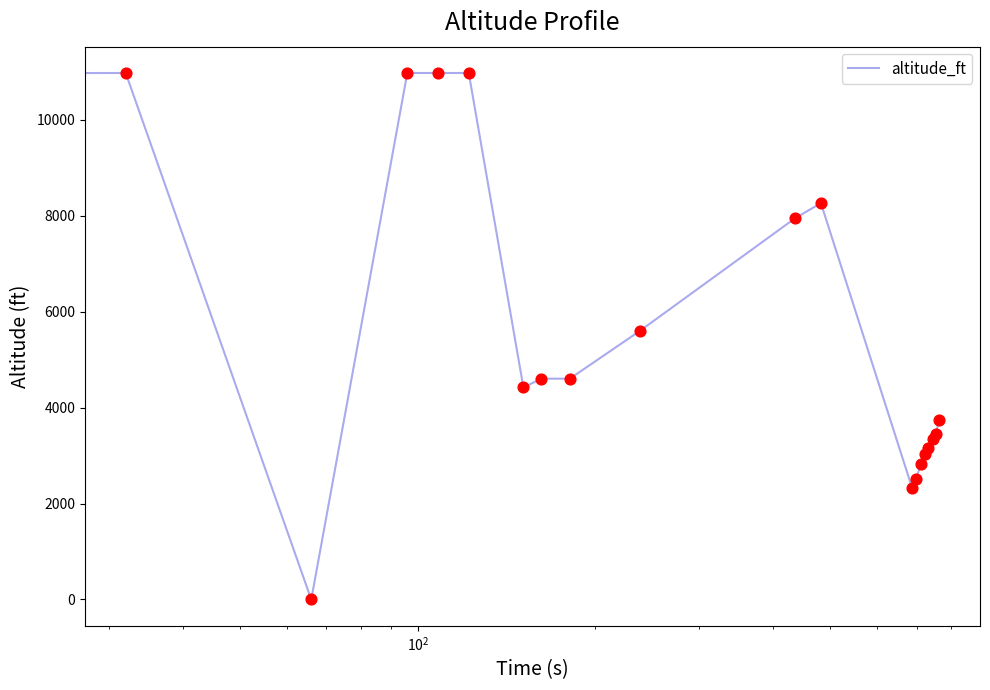

What is the difference between the maximum and minimum values?

10972